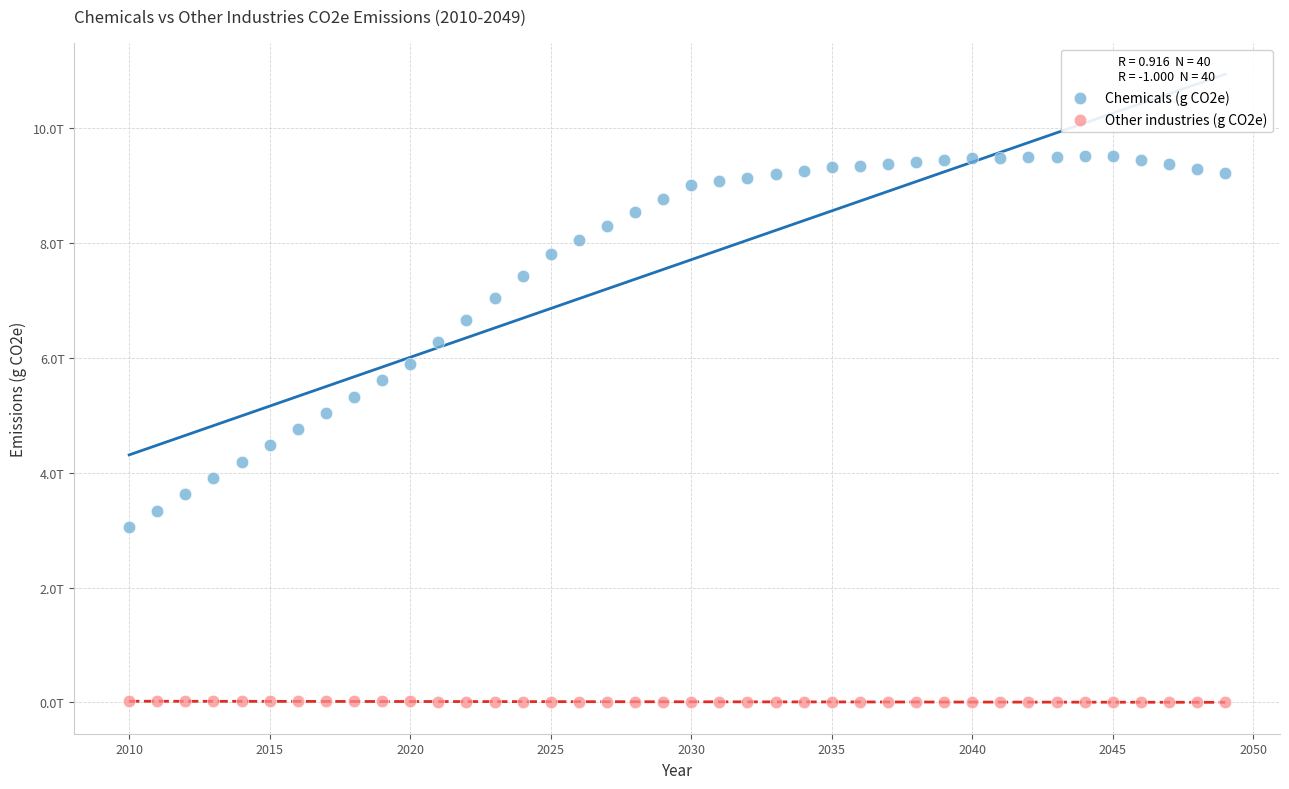

What are all the series names shown in the legend?

Chemicals (g CO2e), Other industries (g CO2e)